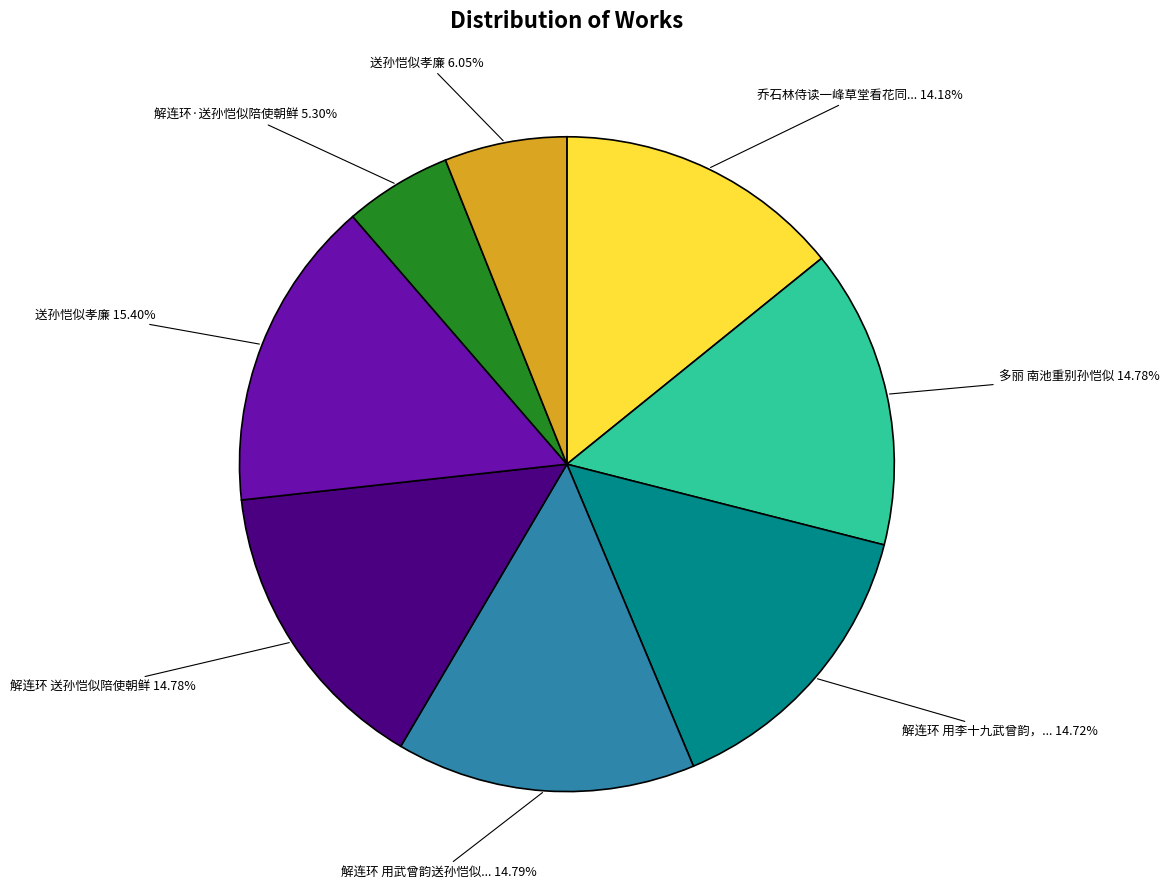

How many slices are in this pie chart?

8